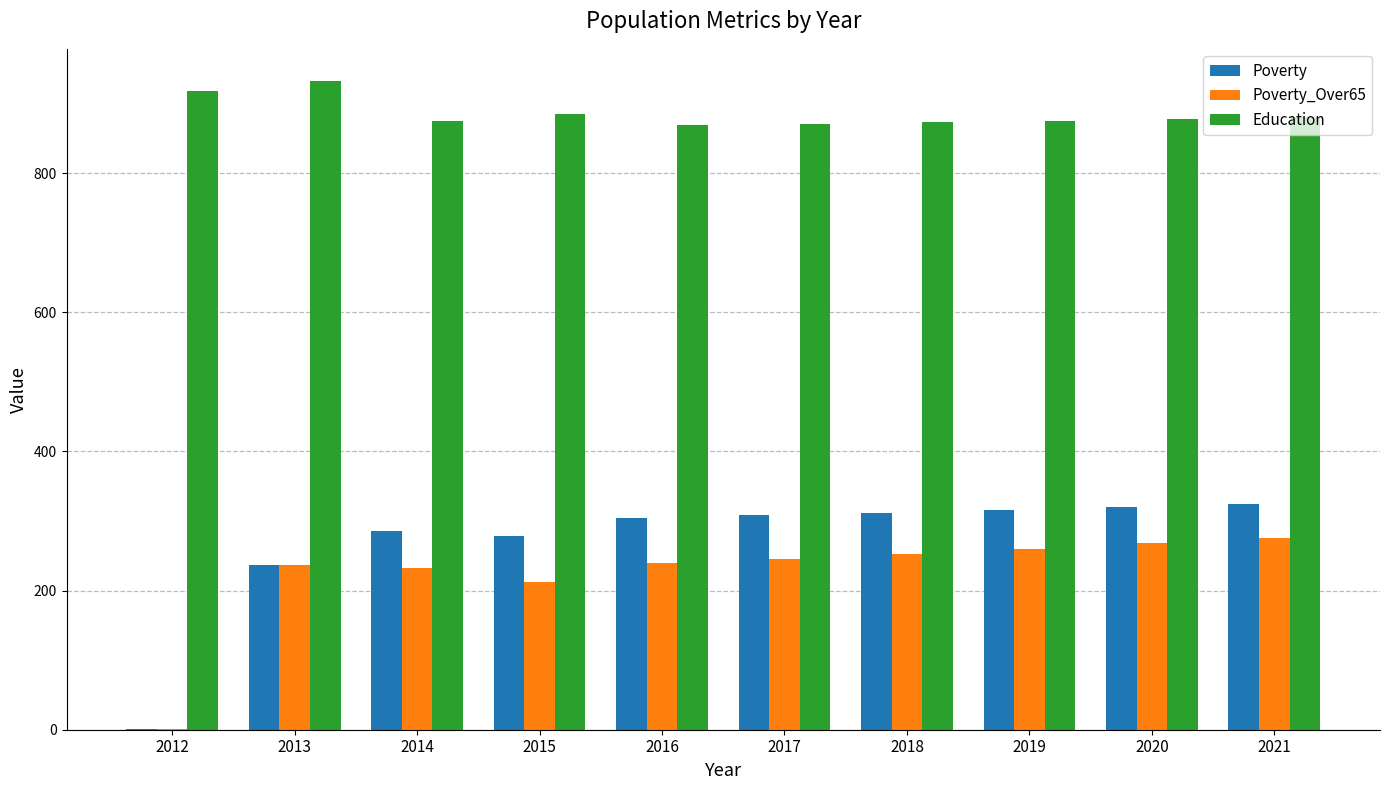

Which series has the widest spread of values?

Poverty